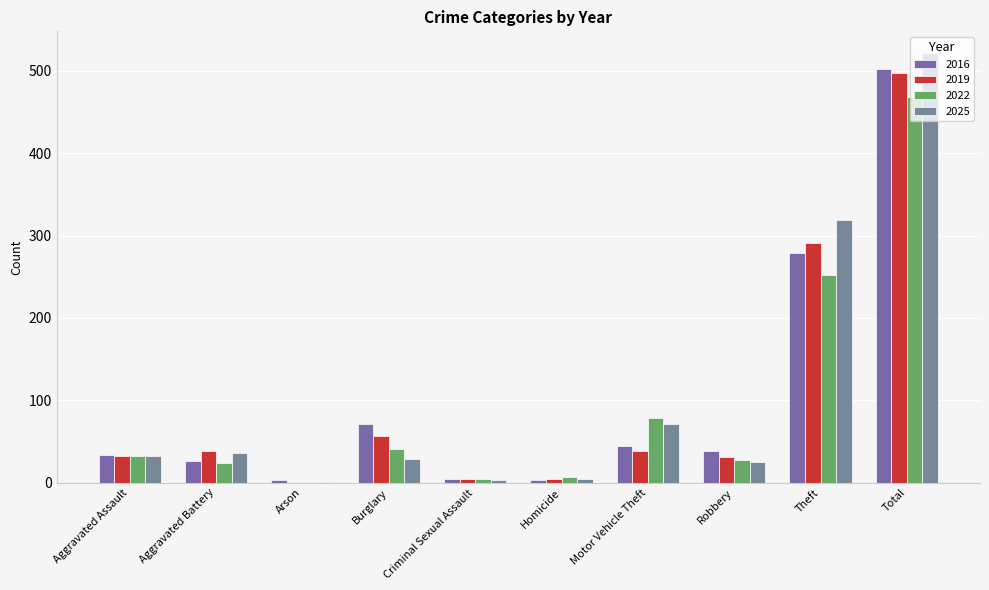

What is the sum of the 2016 values at Burglary and Total?

573